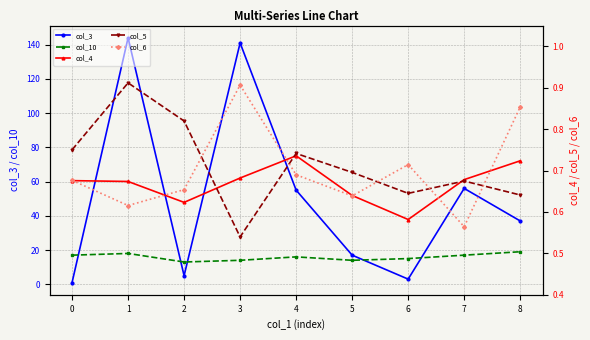

The col_10 series shows 19 at 8. True or false?

True